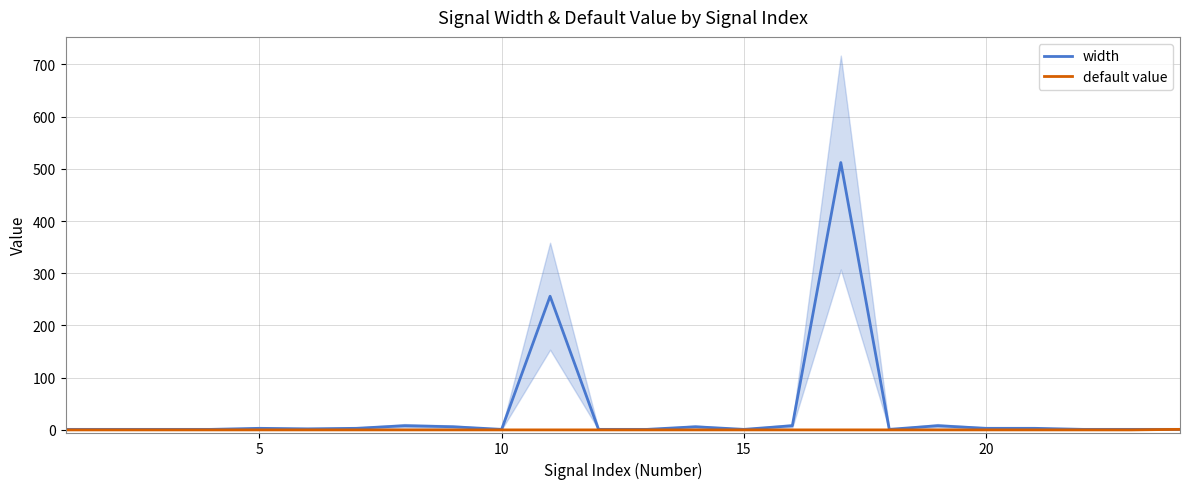

How many default value values are between 0 and 1?

24